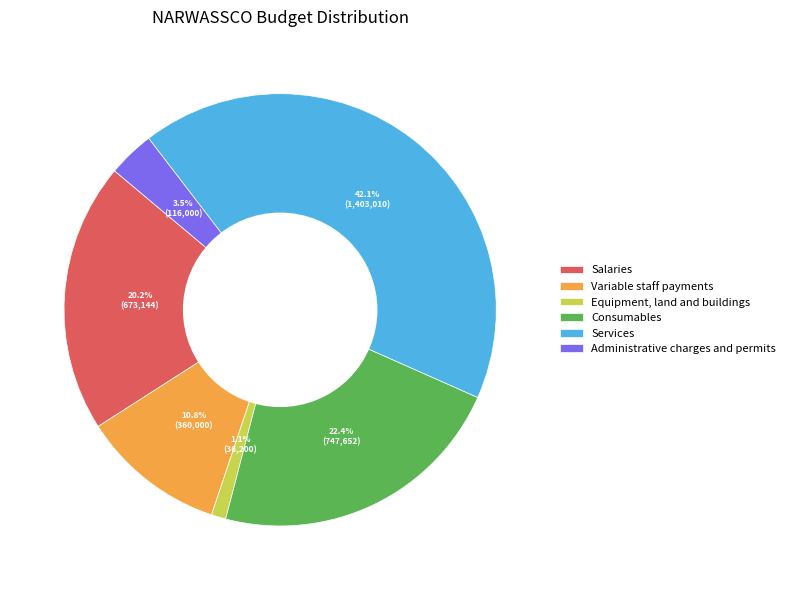

Approximately how many times larger is the value at Services compared to Consumables?

1.9